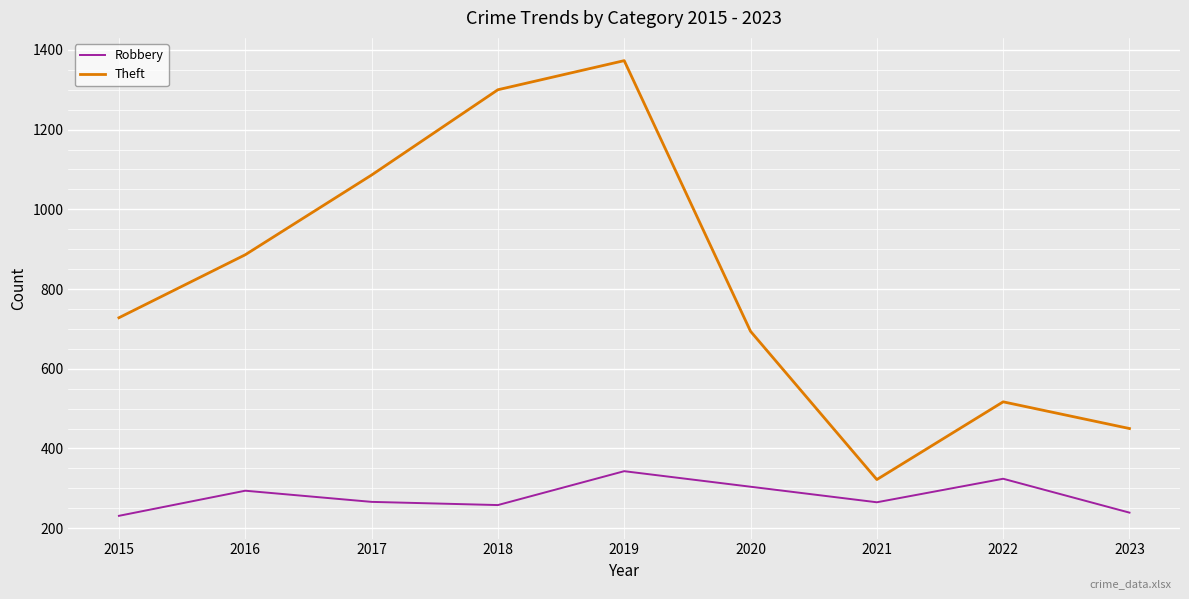

Is it true that Robbery equals 265 at 2021?

True